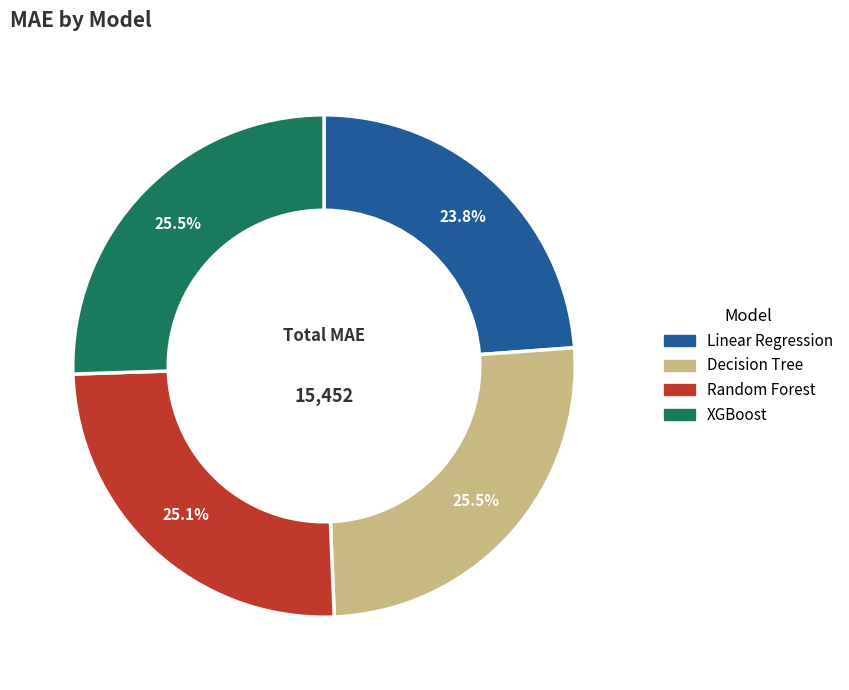

How many segments does this pie chart have?

4